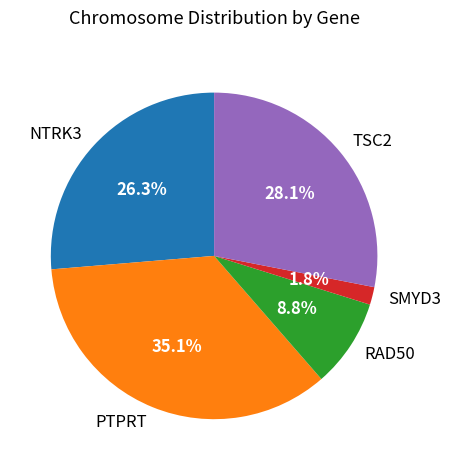

Which slice is the largest?

PTPRT